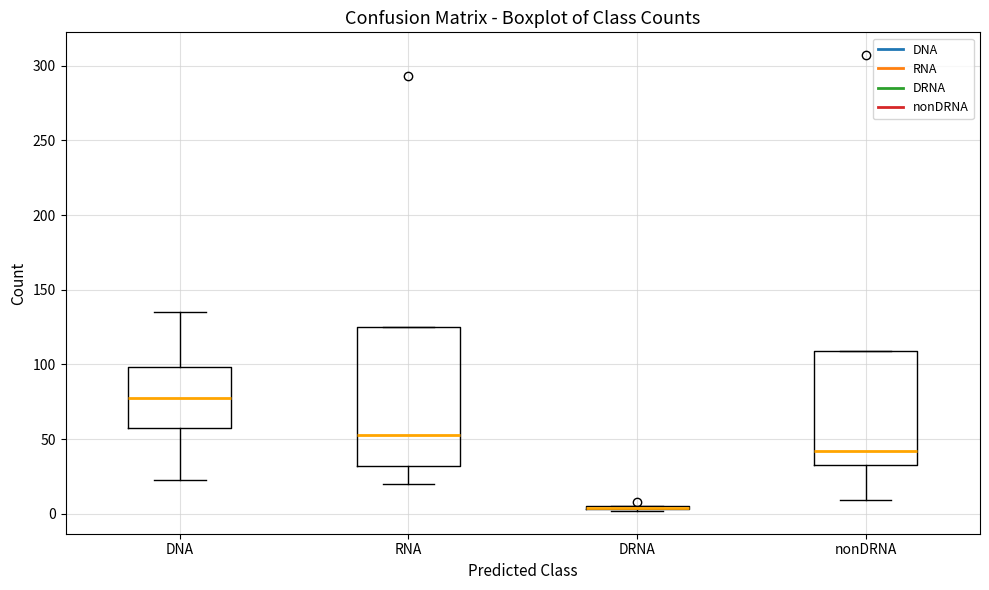

Comparing the boxes themselves (not the whiskers), which one is the tallest?

RNA